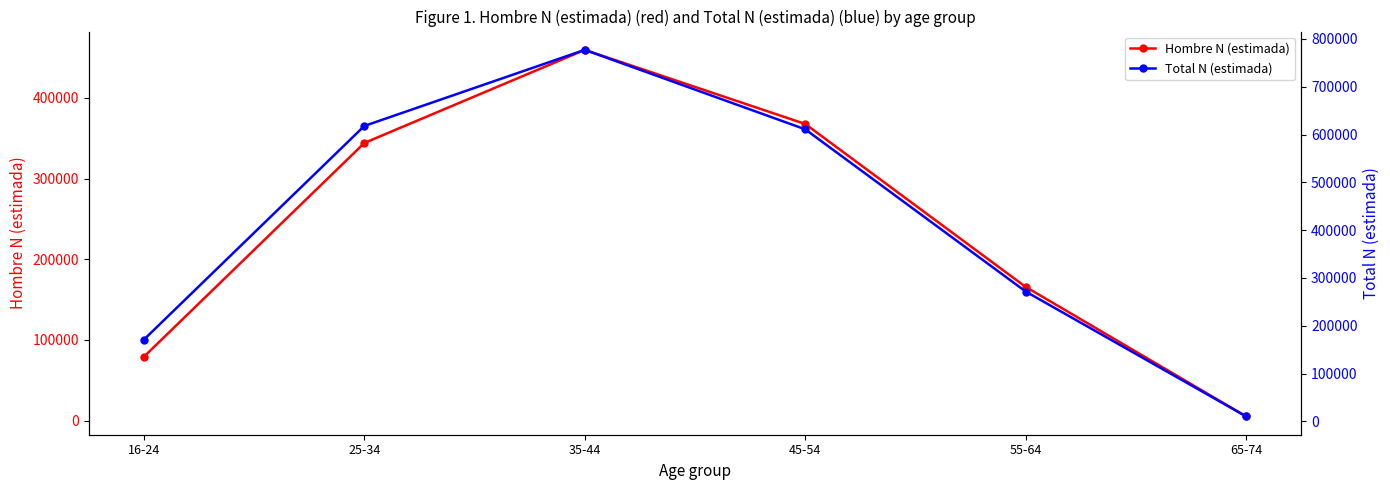

At how many categories does at least one series exceed 295393?

3